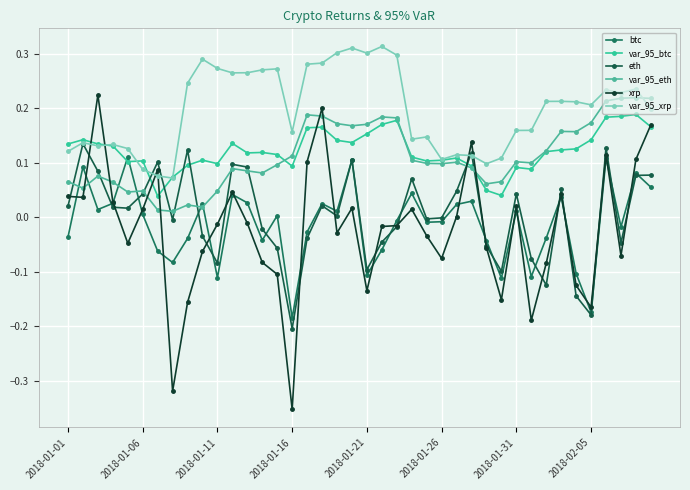

What are all the series names shown in the legend?

btc, var_95_btc, eth, var_95_eth, xrp, var_95_xrp